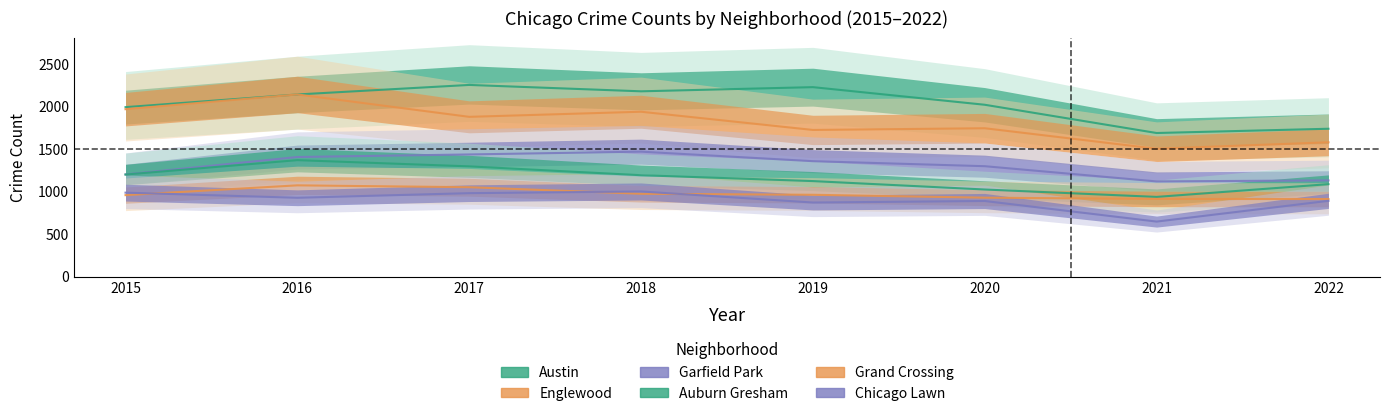

Which series has the widest spread of values?

Englewood